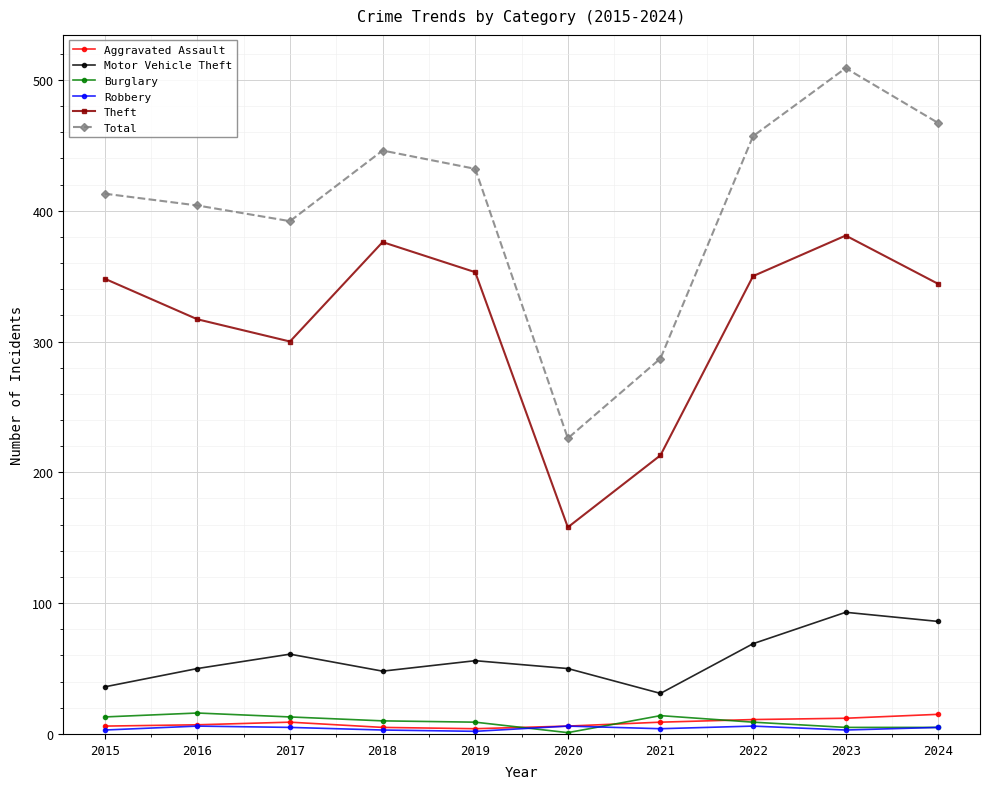

How many data points in Total are less than 432?

5